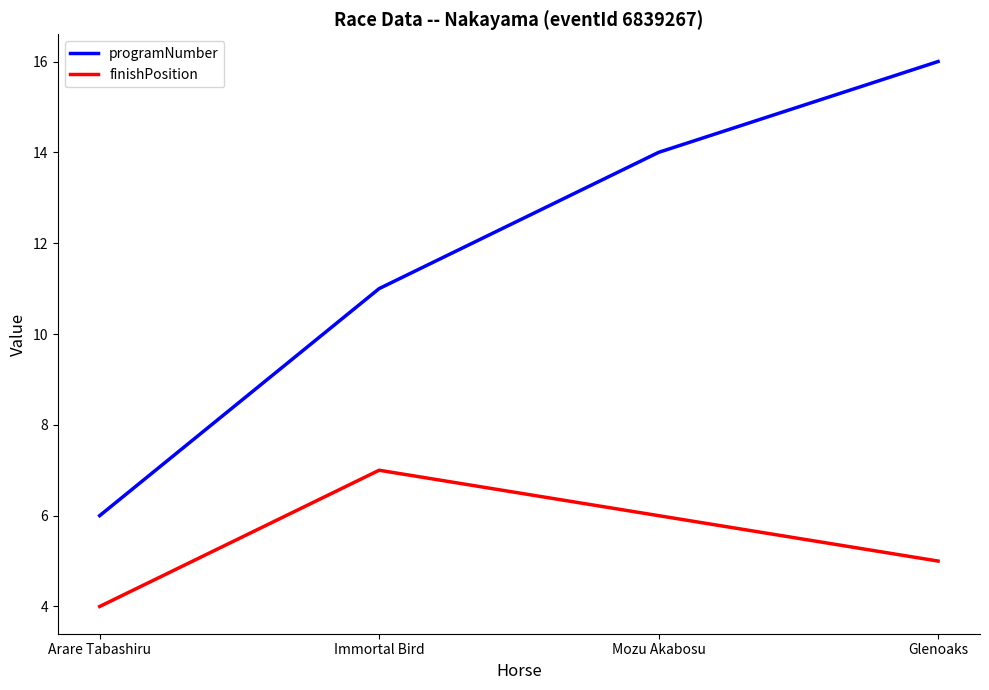

How many distinct data groups are displayed?

2